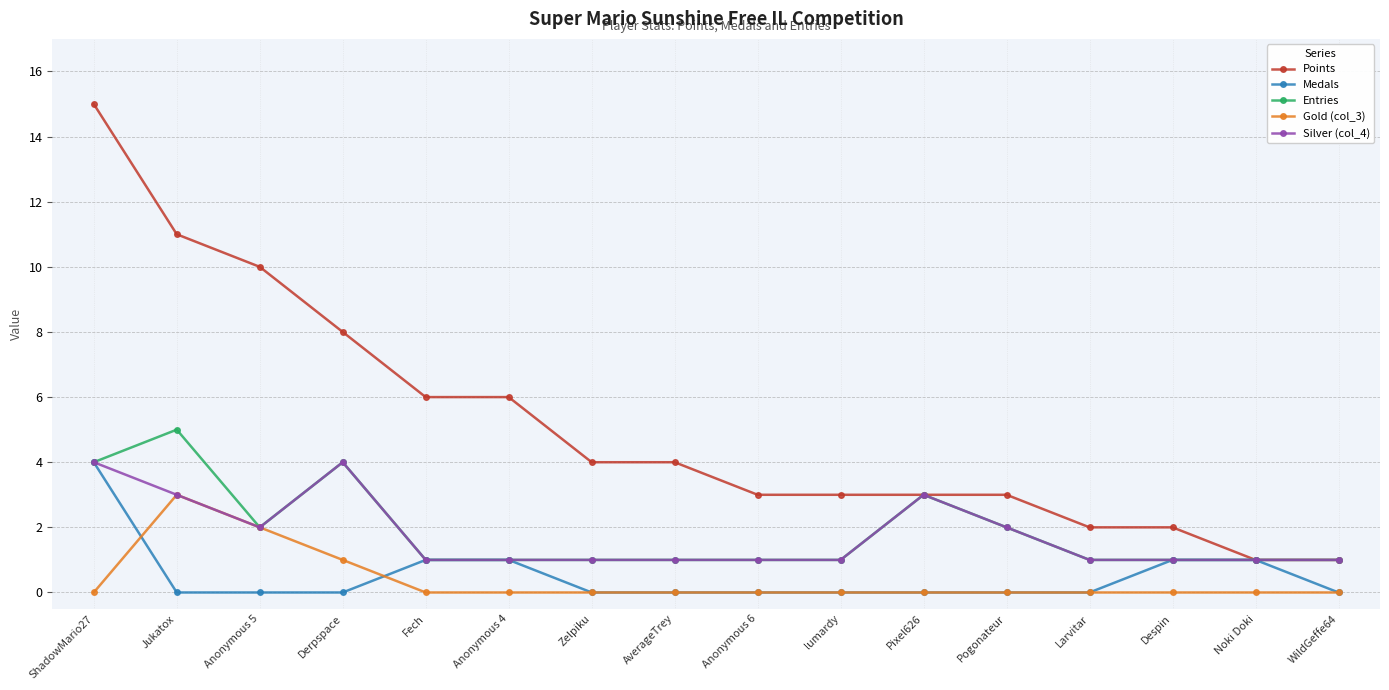

The Medals series shows 0 at Larvitar. True or false?

True